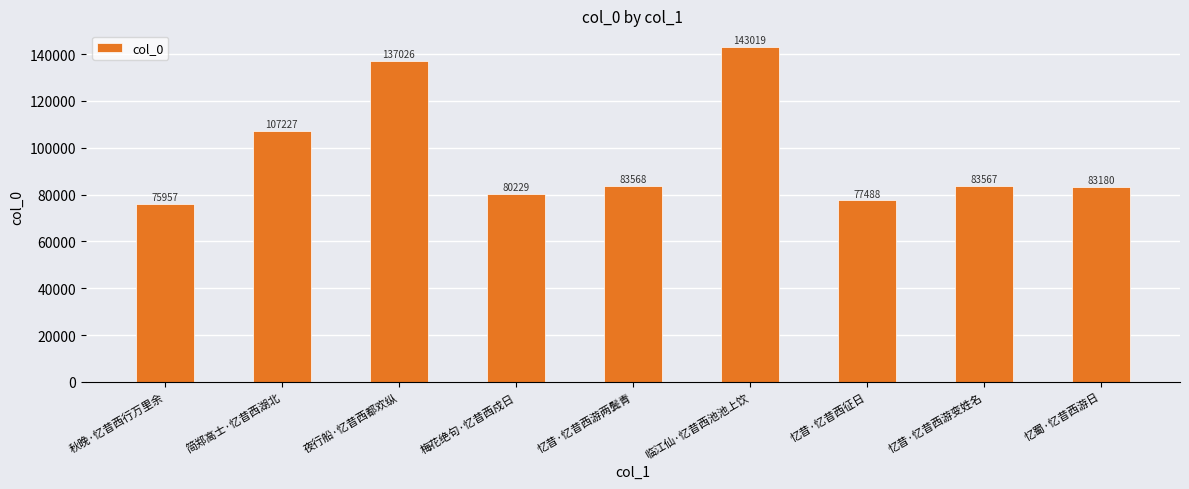

Reading left to right, what are all the values shown in this chart?

75957	107227	137026	80229	83568	143019	77488	83567	83180